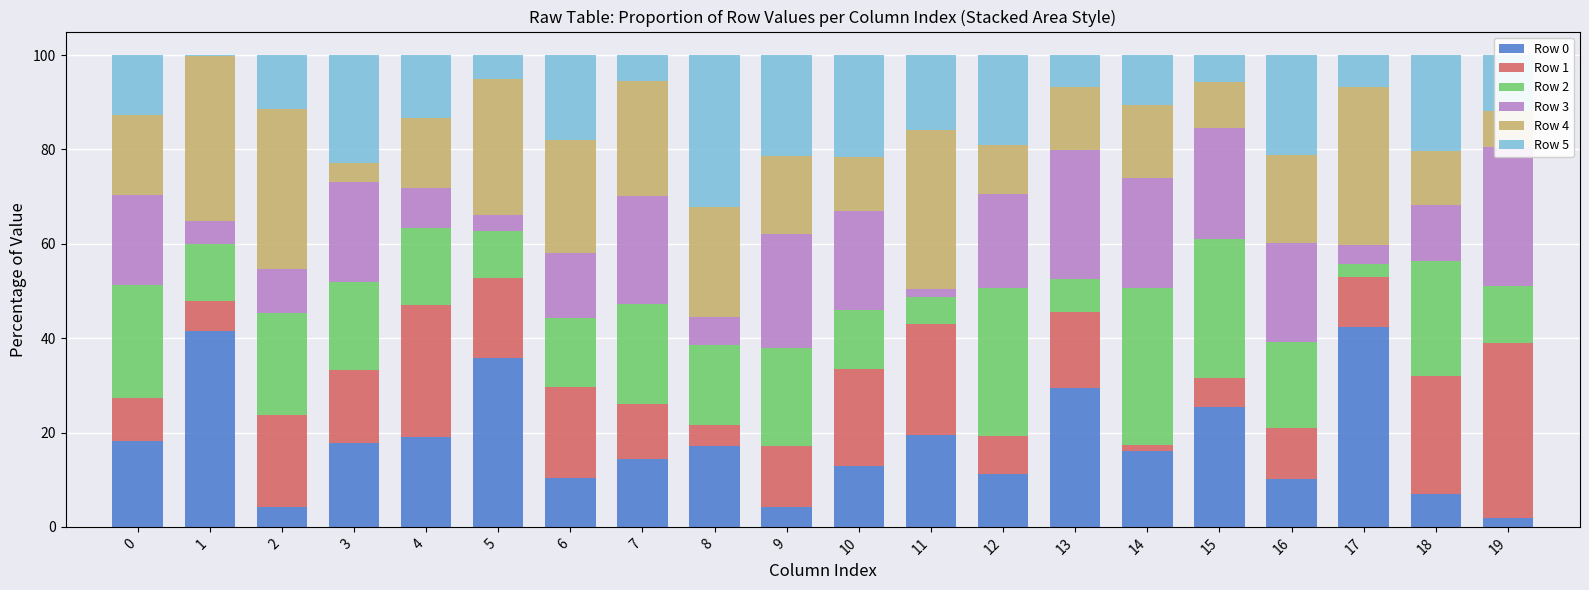

What is the difference between the highest and lowest values at 3?

18.9